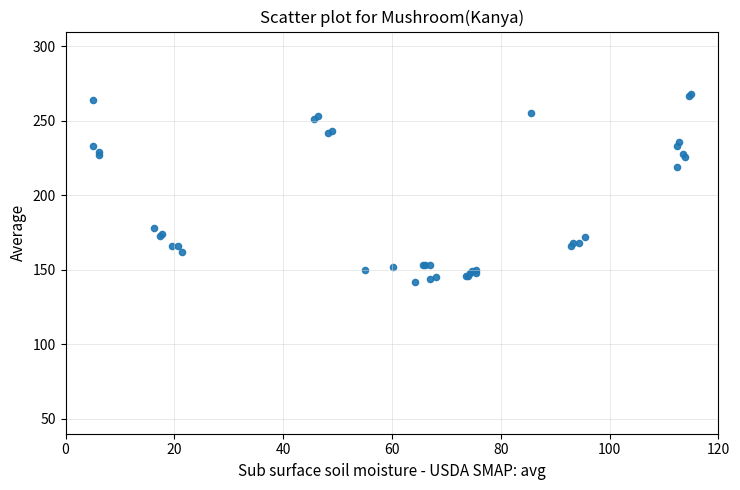

What Y value in the scatter plot is closest to 205?

219